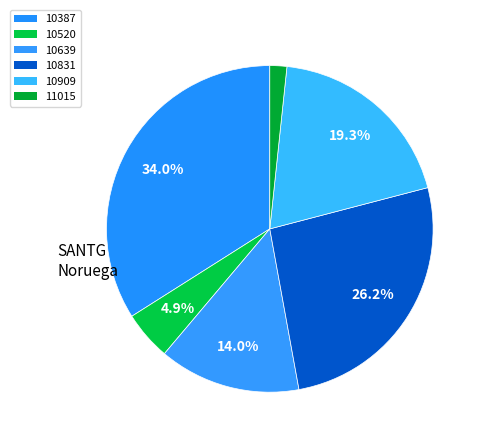

How many segments does this pie chart have?

6